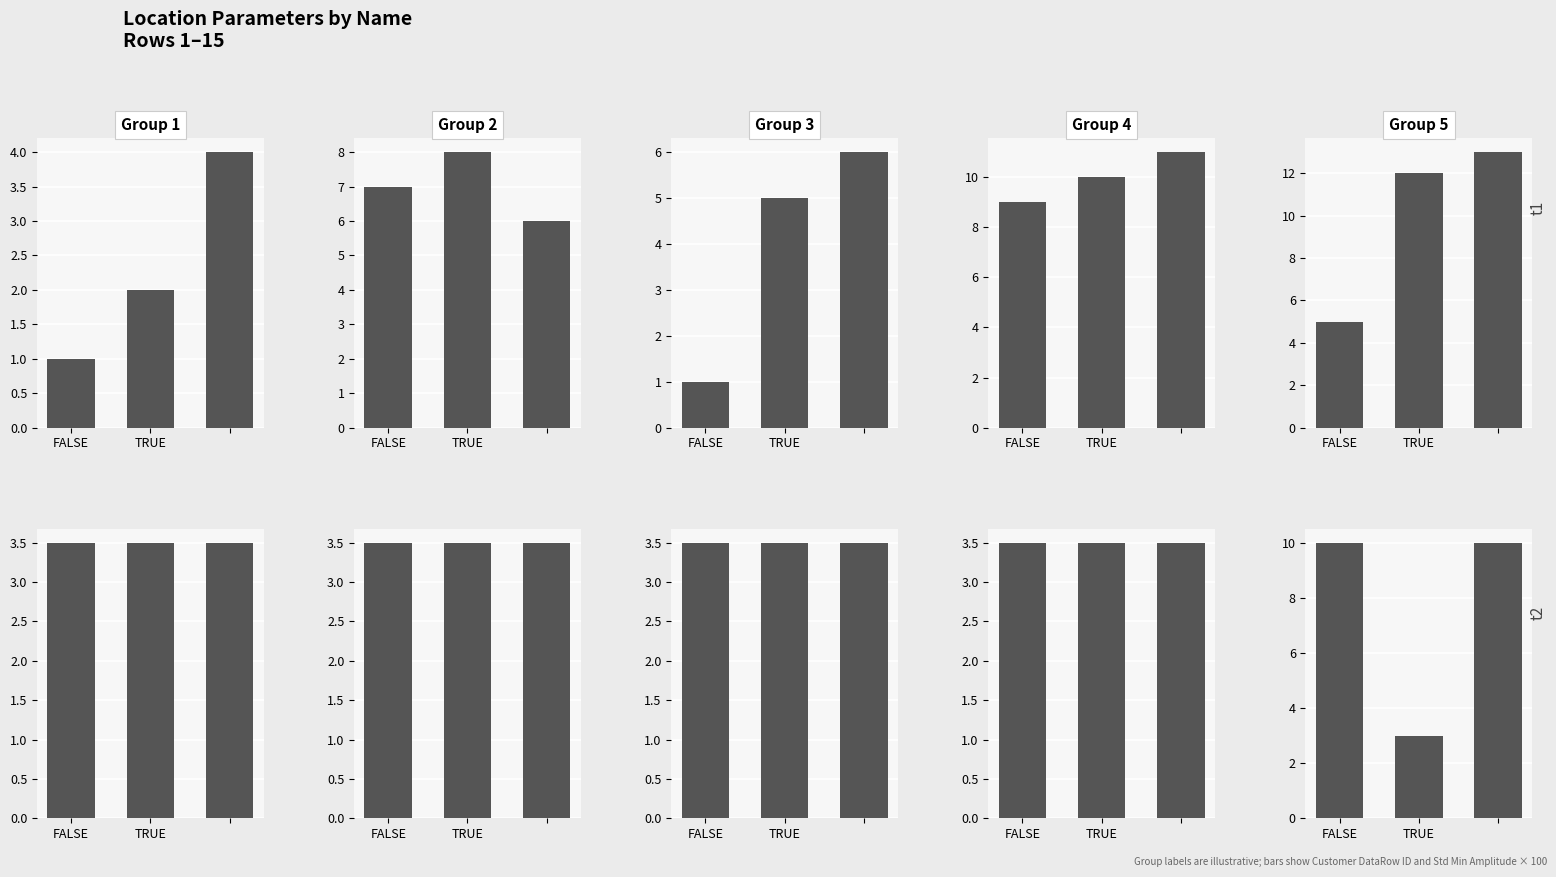

What is the value of the Group 1 bar at the 3rd from the left?

3.5